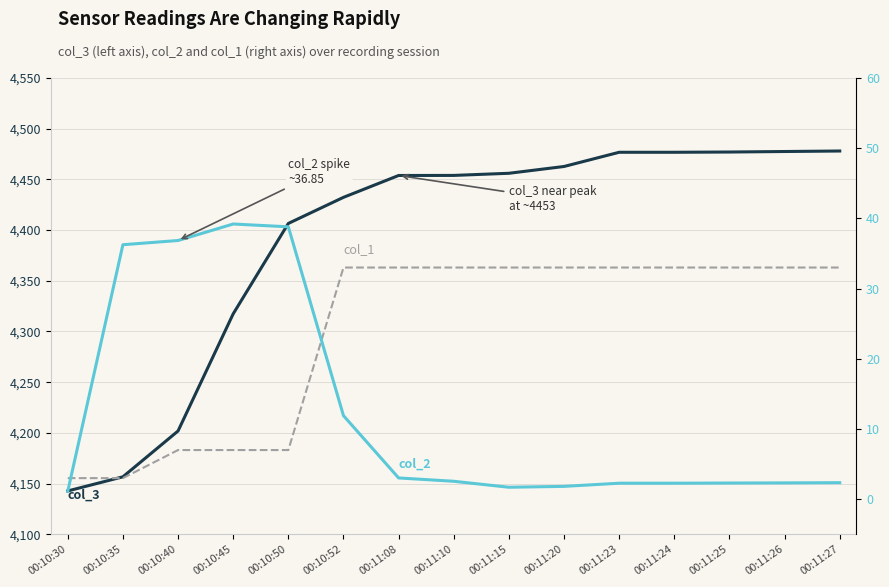

What are all the series names shown in the legend?

col_3 (price), col_2 (speed), col_1 (count)